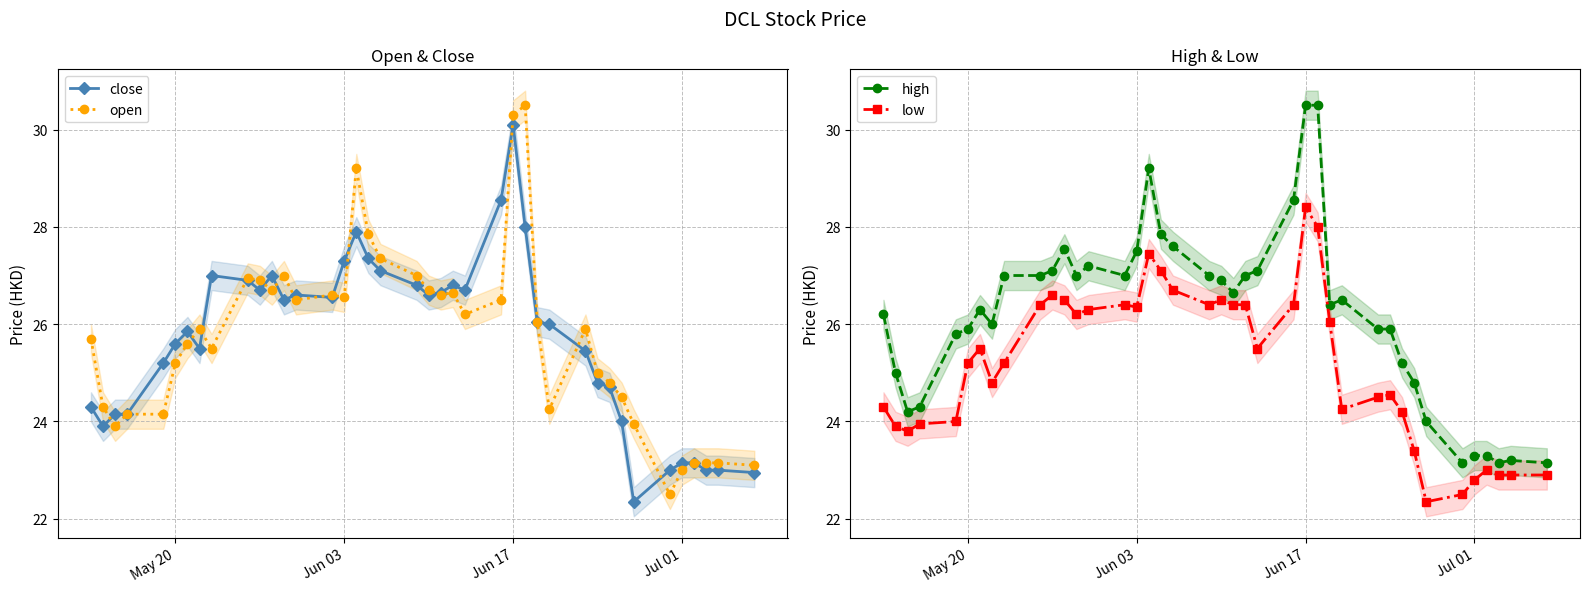

How many distinct data groups are displayed?

4